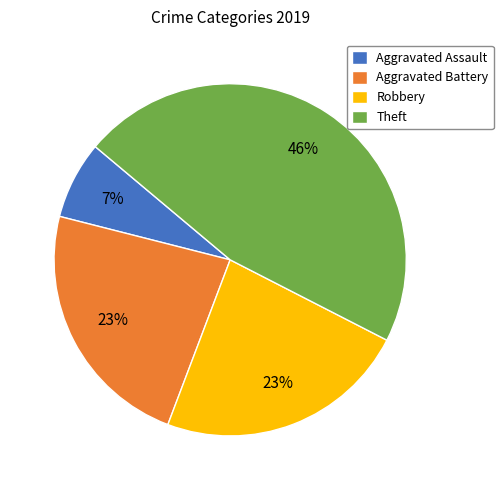

How many segments does this pie chart have?

4